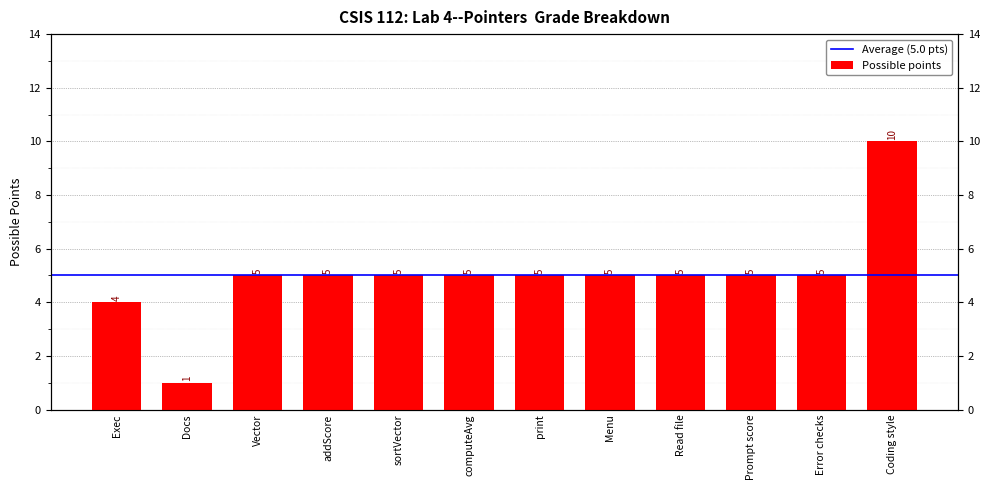

What position from the right is print?

6